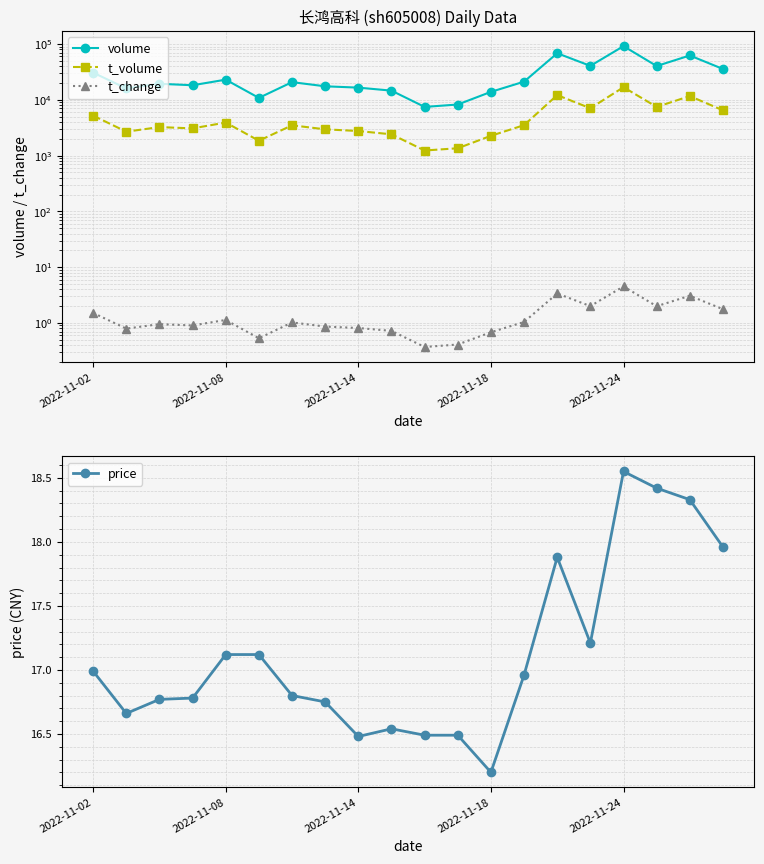

What are all the series names shown in the legend?

volume, t_volume, t_change, price